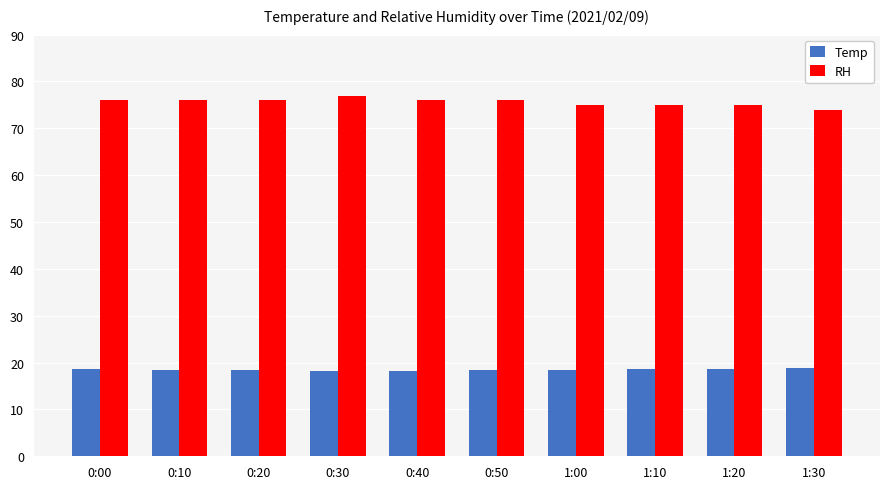

At which label does RH reach its peak?

0:30